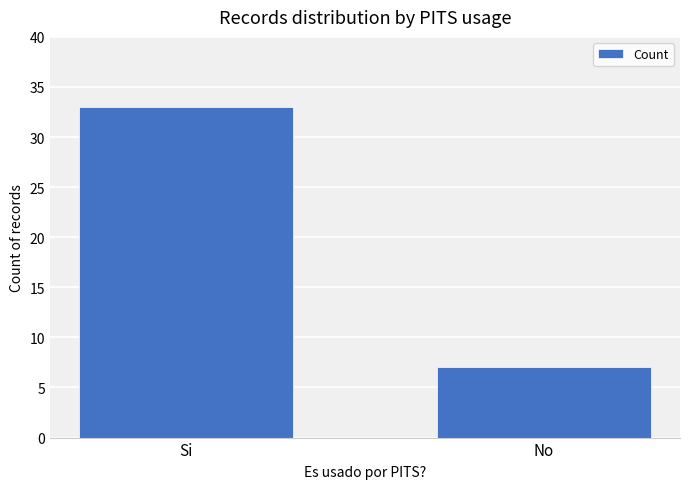

What is the approximate value at No, to the nearest 5?

5